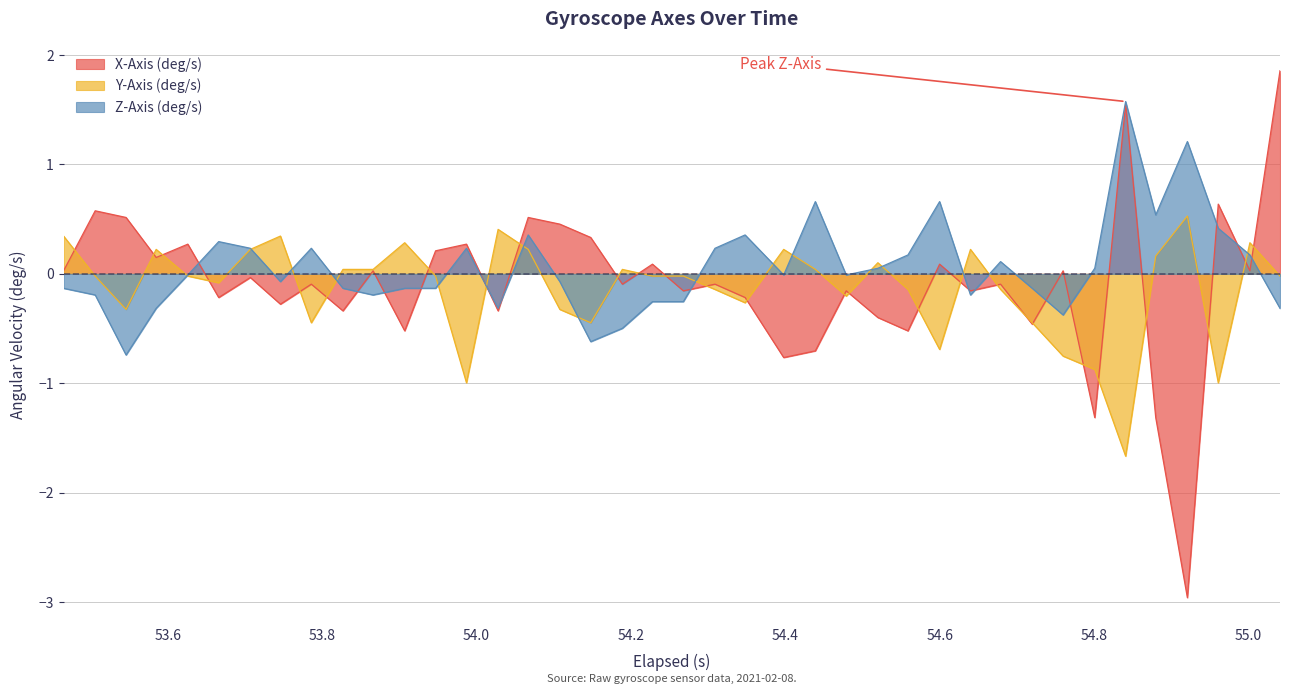

Which series has the largest total across all categories?

Z-Axis (deg/s)